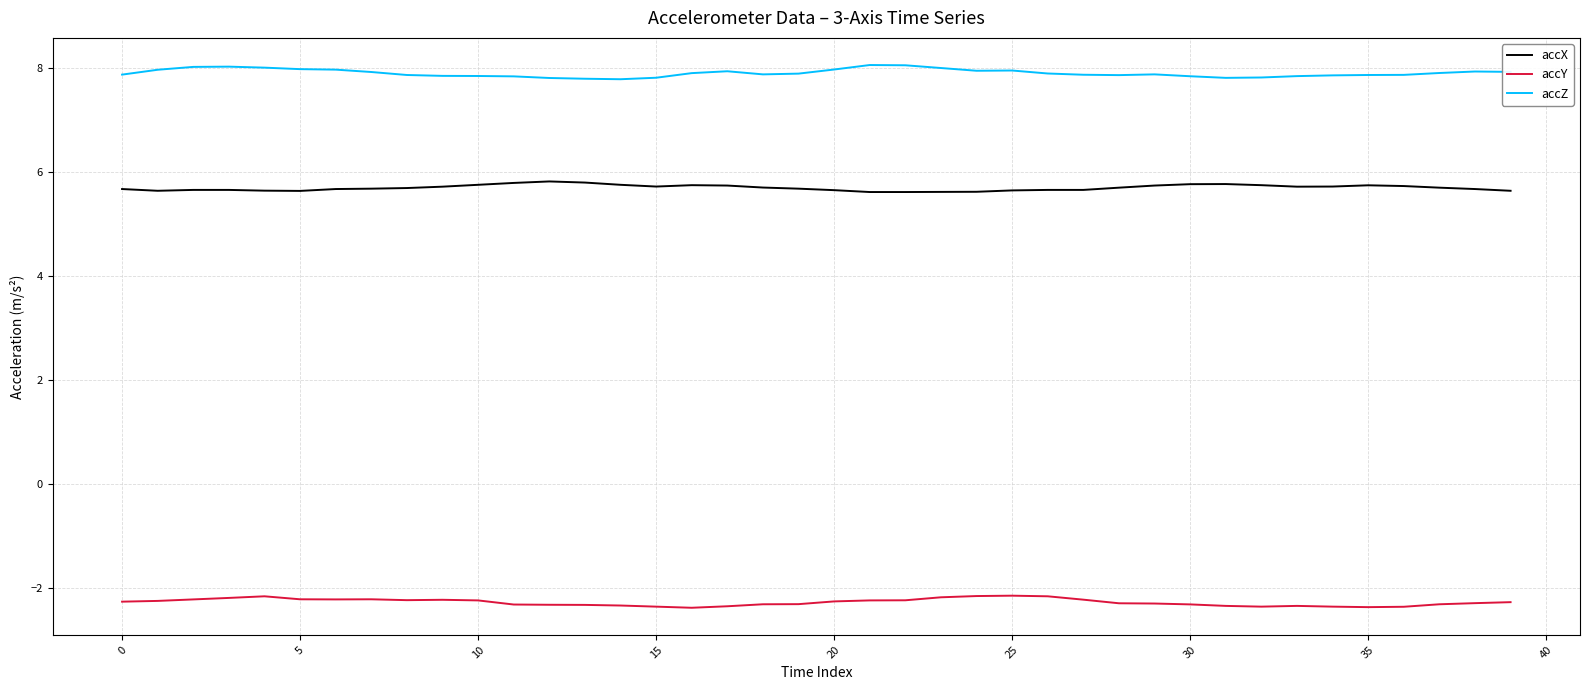

What is the sum of all accX values?

228.0